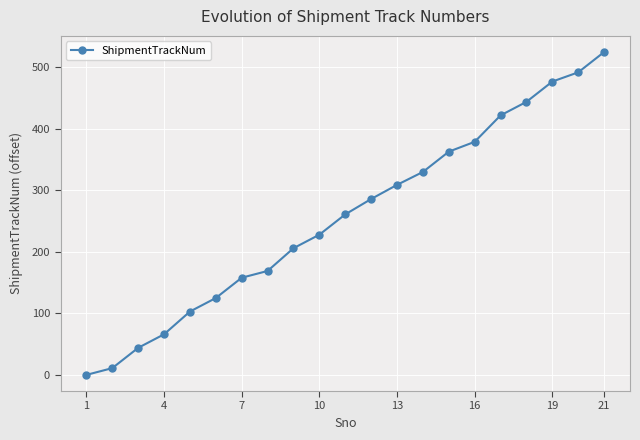

What is the sum of all values?

5398